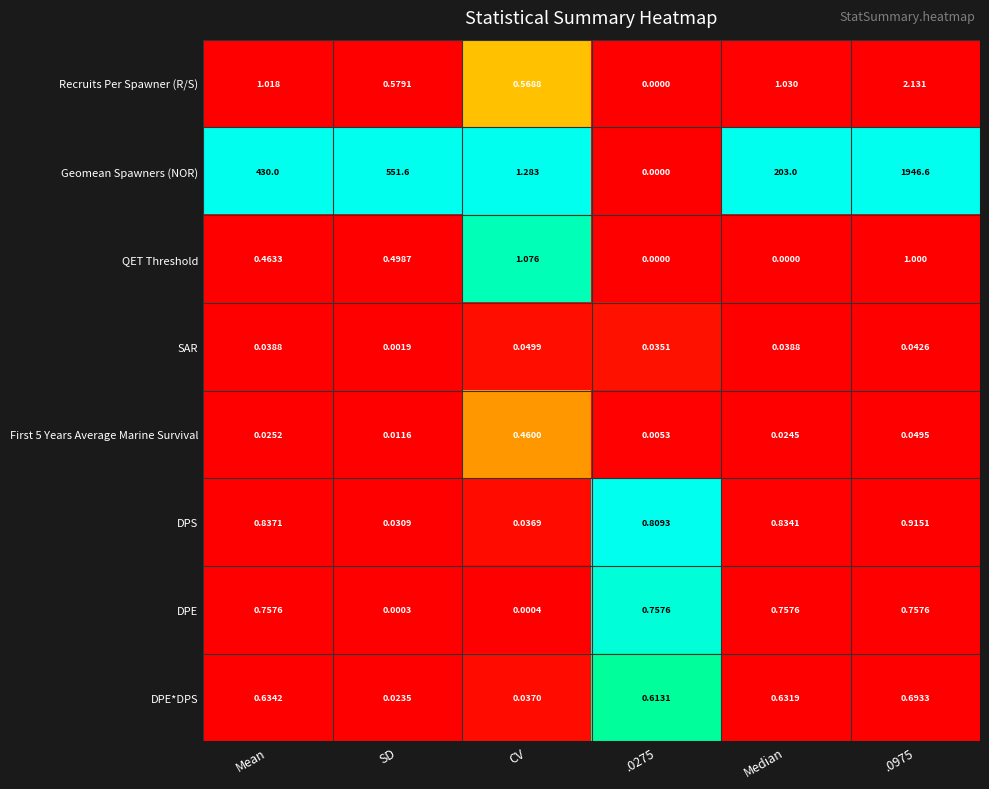

Which series has the largest range (max minus min)?

Geomean Spawners (NOR)